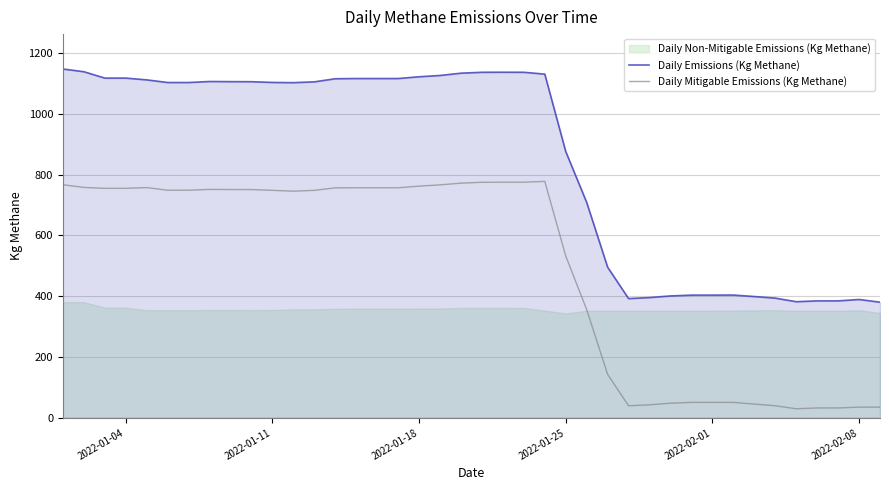

What is the highest value of the Daily Emissions (Kg Methane) series?

1147.5